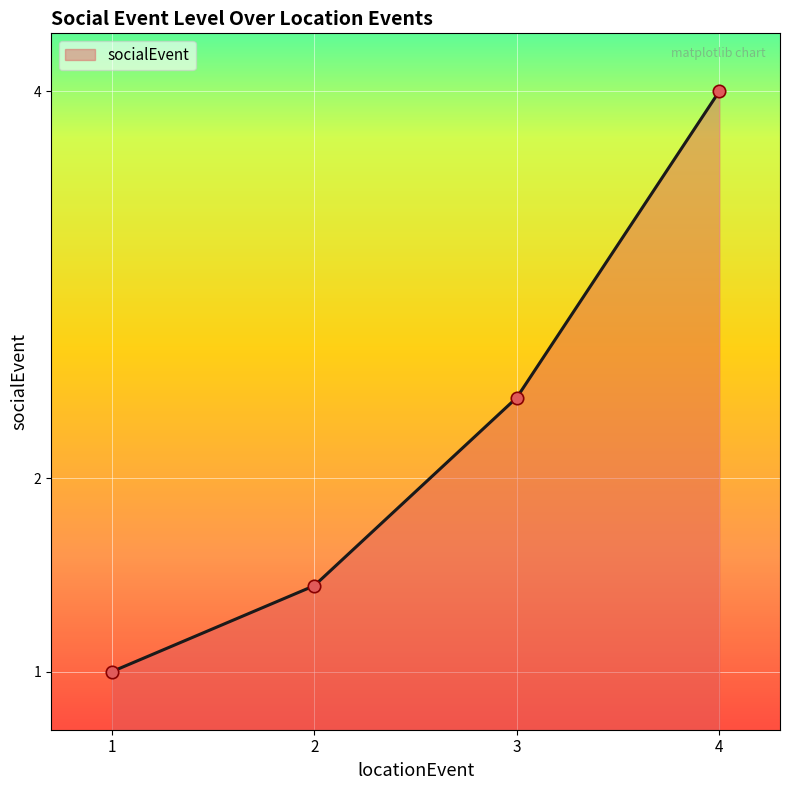

Between 4 and 3, which is larger?

4